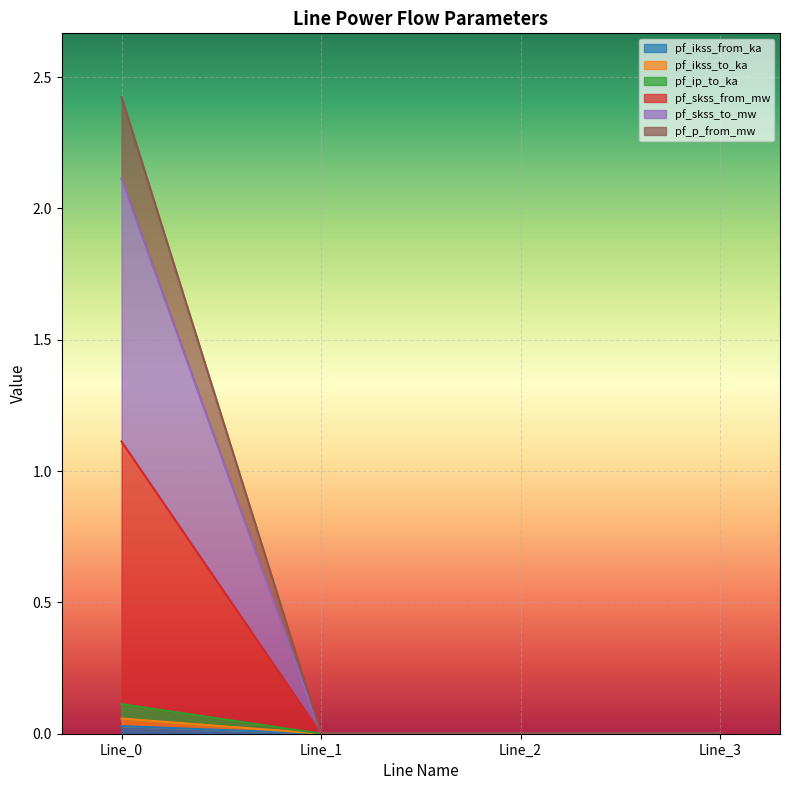

What are all the series names shown in the legend?

pf_ikss_from_ka, pf_ikss_to_ka, pf_ip_to_ka, pf_skss_from_mw, pf_skss_to_mw, pf_p_from_mw